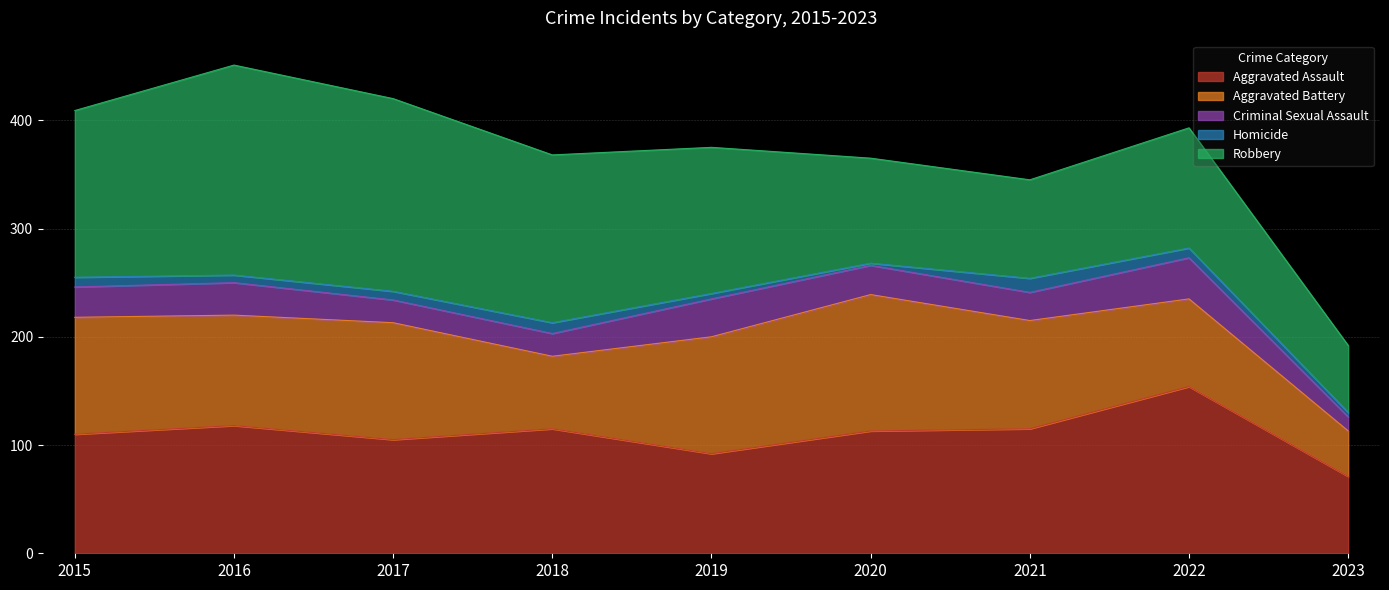

Reading left to right, transcribe all the data shown in this chart.

Aggravated Assault: 110	118	105	115	92	113	115	154	71
Aggravated Battery: 108	102	108	67	108	126	100	81	42
Criminal Sexual Assault: 28	30	21	21	35	27	26	38	13
Homicide: 9	7	8	10	5	2	13	9	4
Robbery: 154	194	178	155	135	97	91	111	62